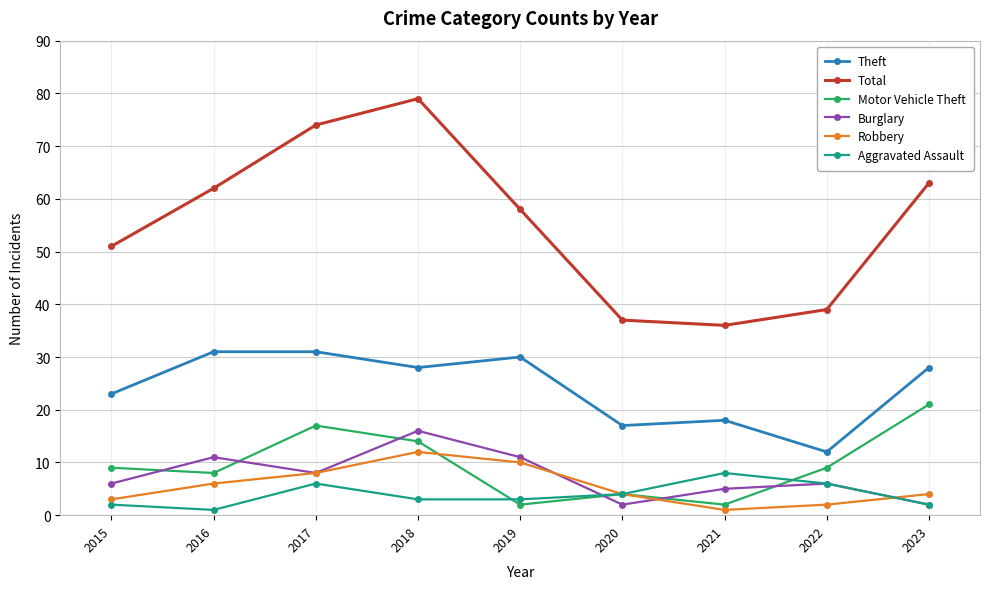

What is the maximum value for Motor Vehicle Theft?

21